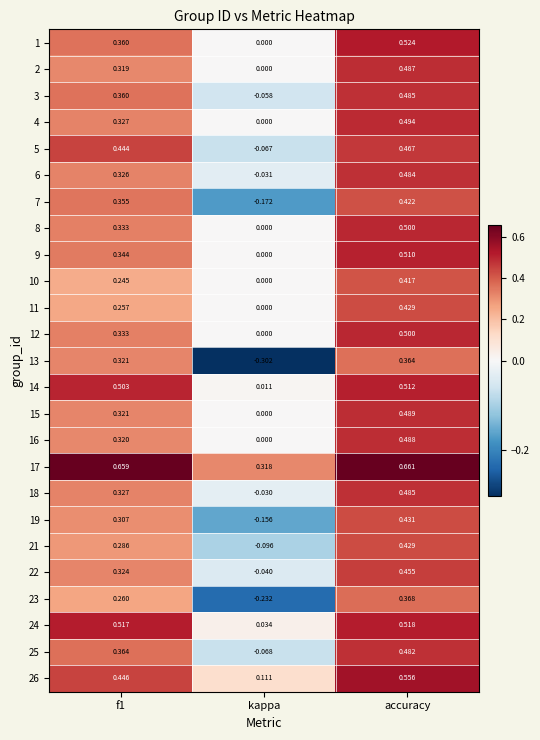

Which category has the lowest value across all series?

kappa